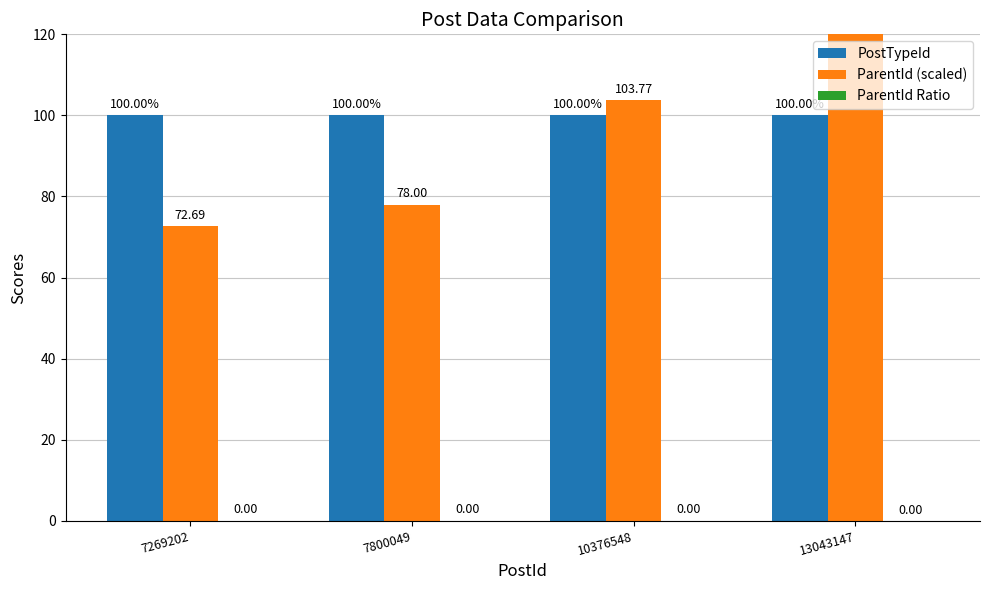

What is the difference between the ParentId (scaled) values at 13043147 and 7269202?

57.7